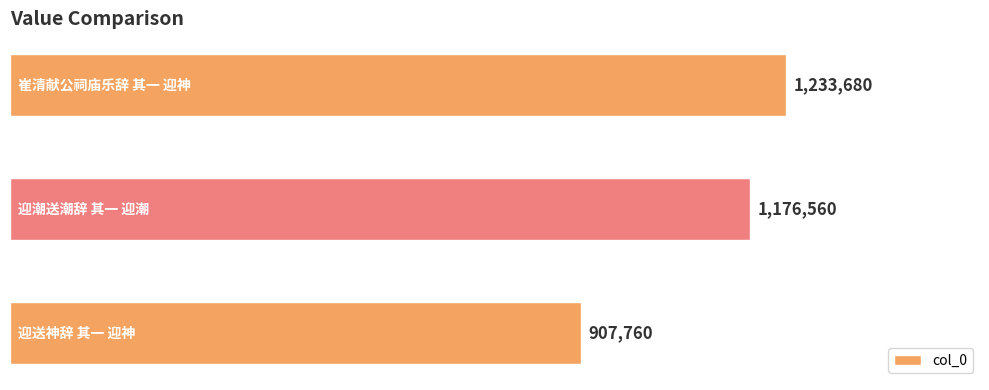

Does the chart contain any negative values?

No